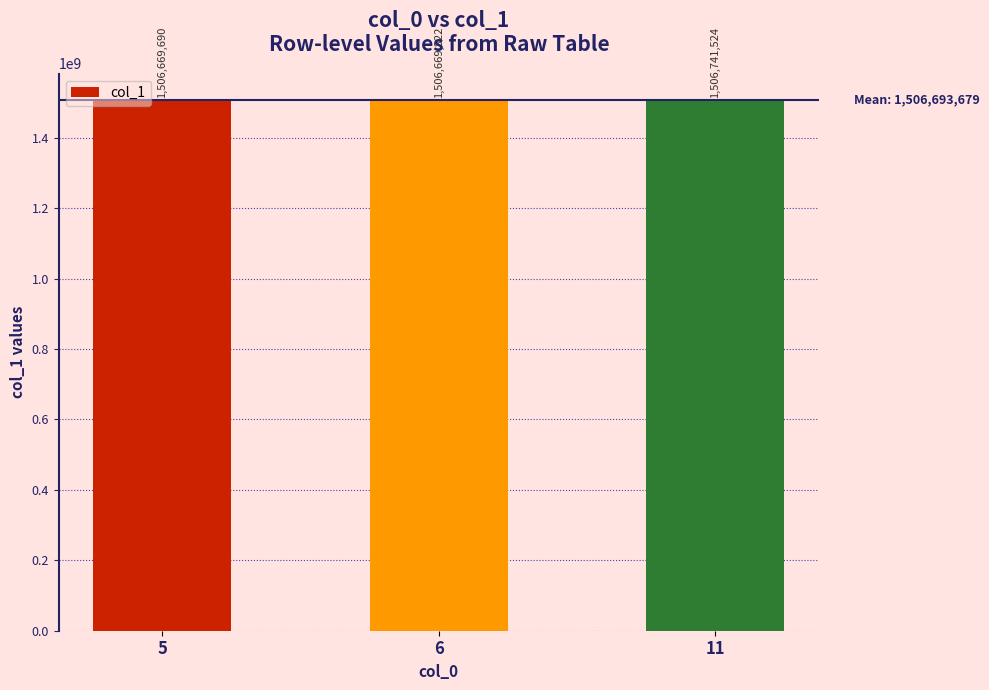

What is the ratio of the value at 5 to the value at 11?

1.0